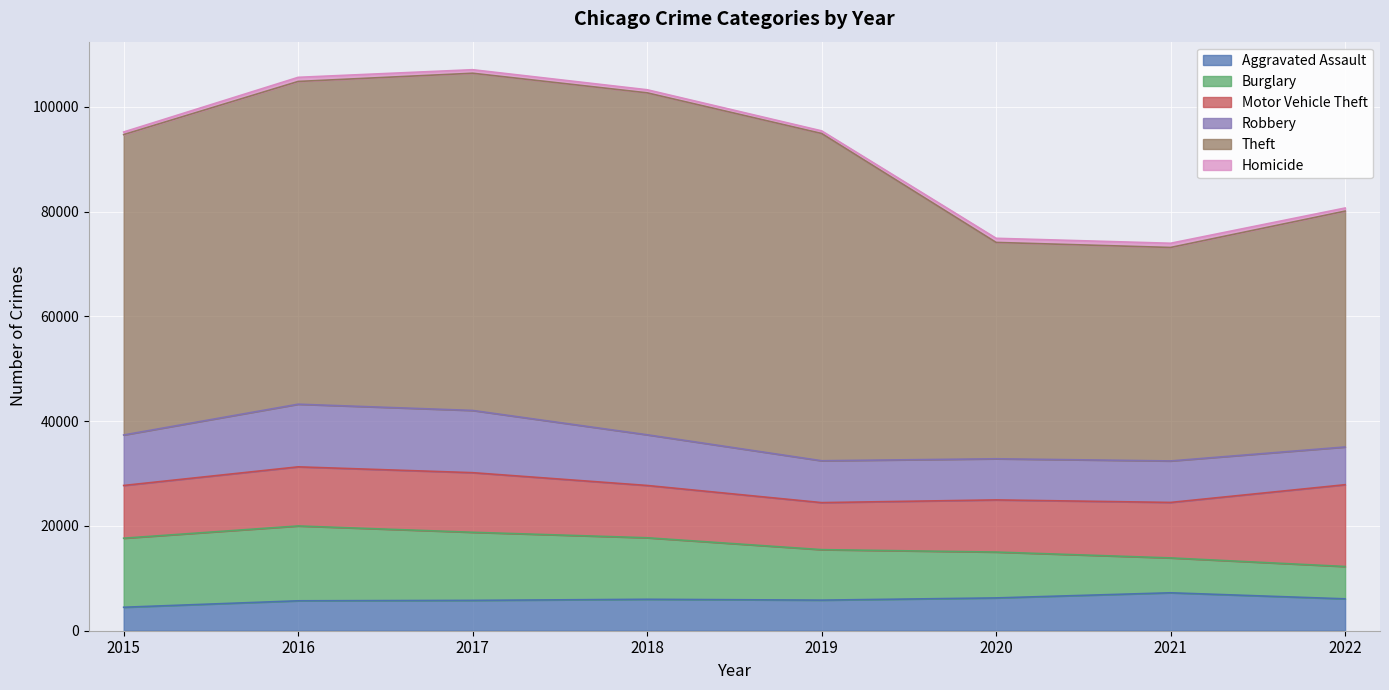

The Aggravated Assault series shows 10724 at 2018. True or false?

False